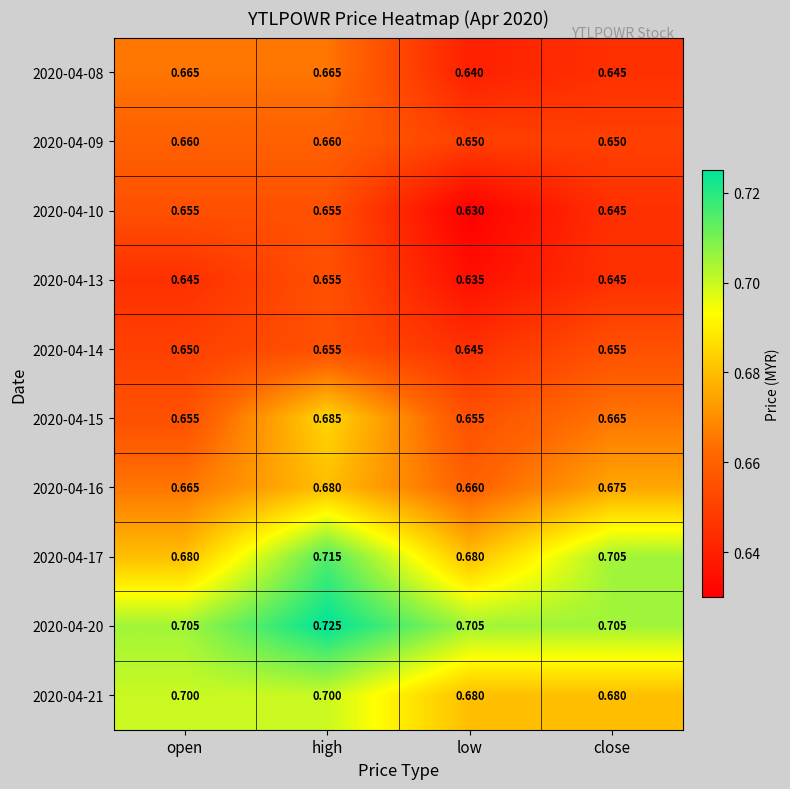

Which label corresponds to the smallest value in the chart?

low